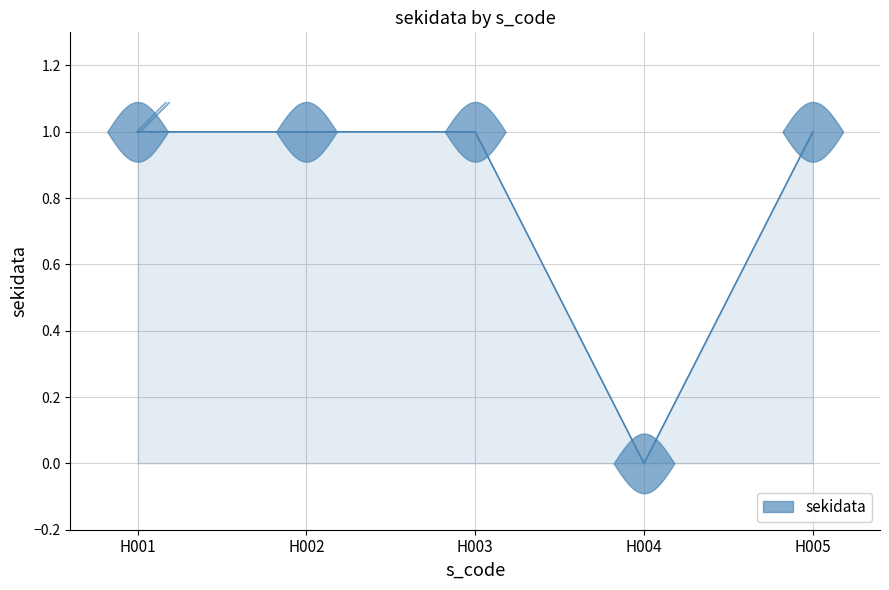

Reading left to right, extract all data points from this chart.

1	1	1	0	1